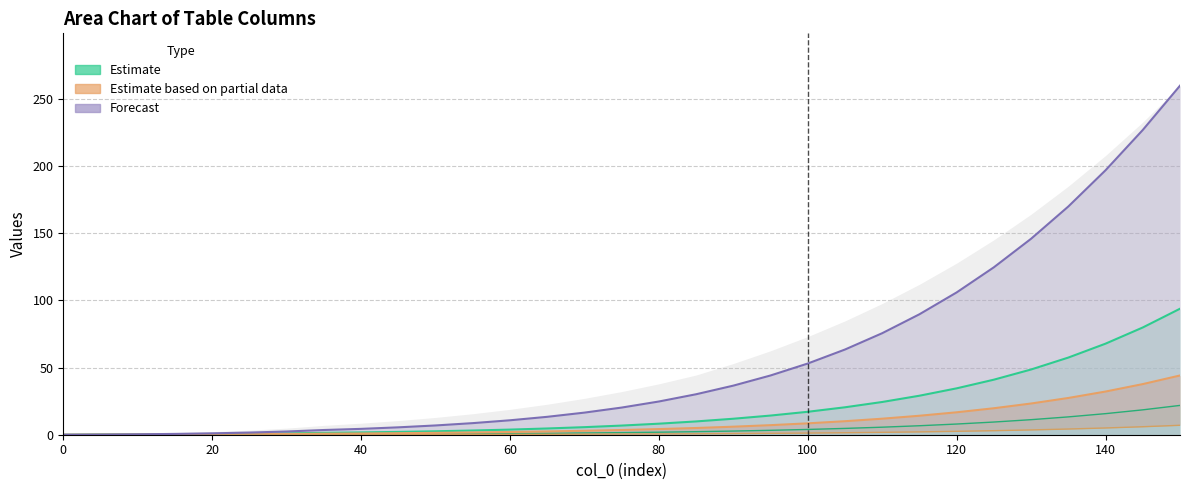

True or false: col_4 lower and col_2 lower cross at least once.

False